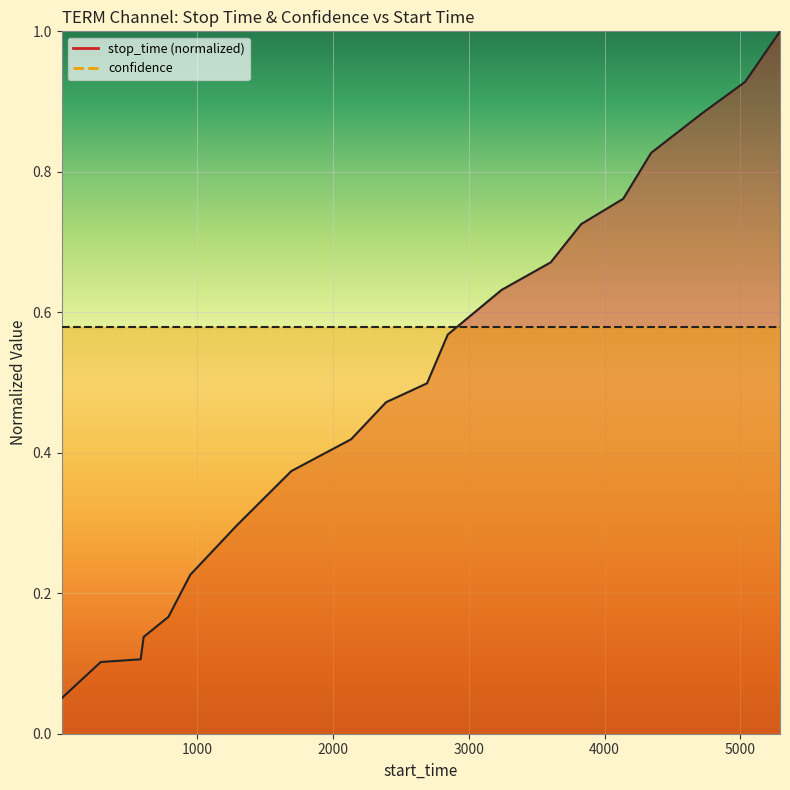

What is the minimum value shown in the chart?

0.1